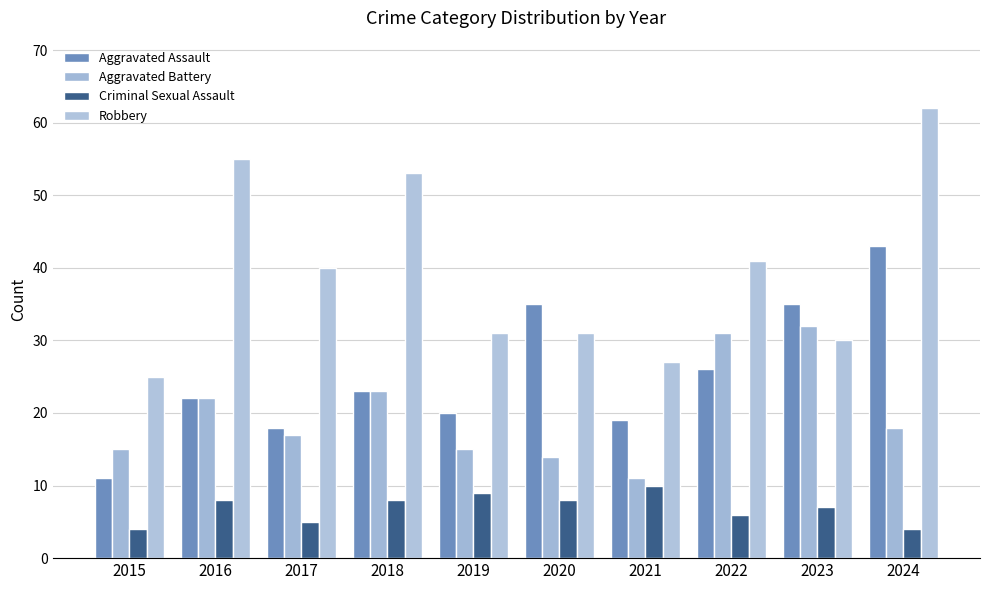

Are the bars horizontal?

No